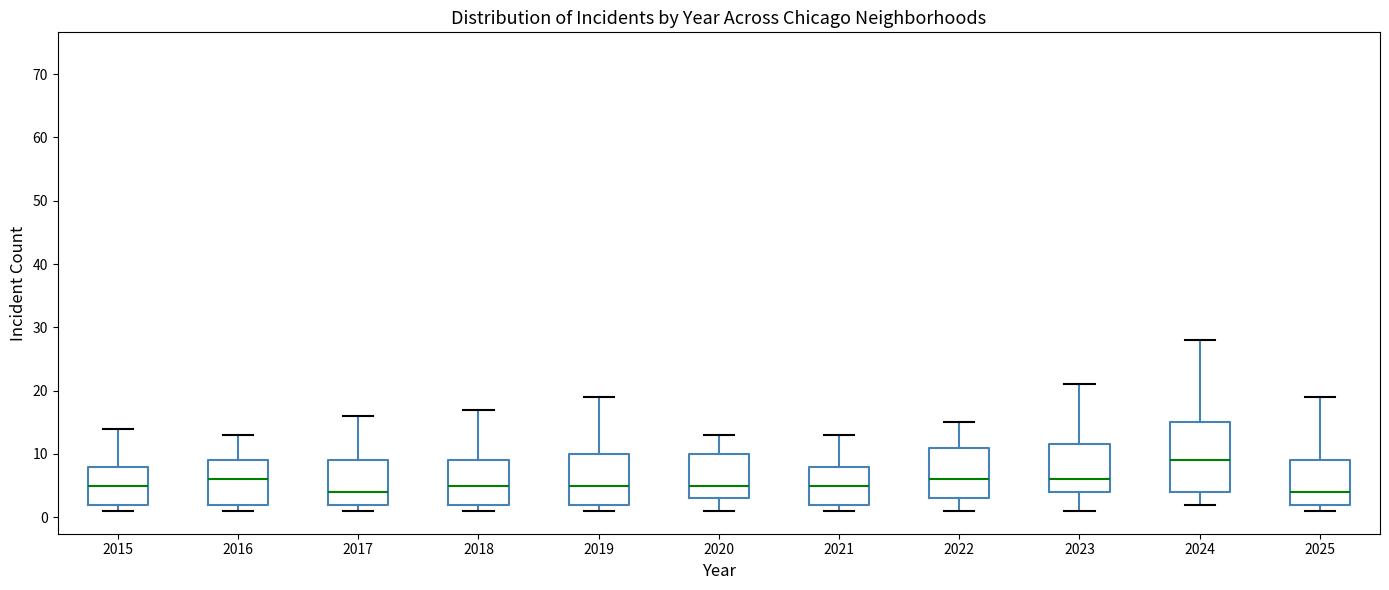

Reading left to right, transcribe this box plot: for each box, give where its median line is, the range the box spans, and where its two whiskers end, as read against the y-axis. The values are not printed on the chart, so give them approximately, as read against the axis.

2015: median 5, box 2 to 8, whiskers 1 to 14
2016: median 6, box 2 to 9, whiskers 1 to 13
2017: median 4, box 2 to 9, whiskers 1 to 16
2018: median 5, box 2 to 9, whiskers 1 to 17
2019: median 5, box 2 to 10, whiskers 1 to 19
2020: median 5, box 3 to 10, whiskers 1 to 13
2021: median 5, box 2 to 8, whiskers 1 to 13
2022: median 6, box 3 to 11, whiskers 1 to 15
2023: median 6, box 4 to 12, whiskers 1 to 21
2024: median 9, box 4 to 15, whiskers 2 to 28
2025: median 4, box 2 to 9, whiskers 1 to 19